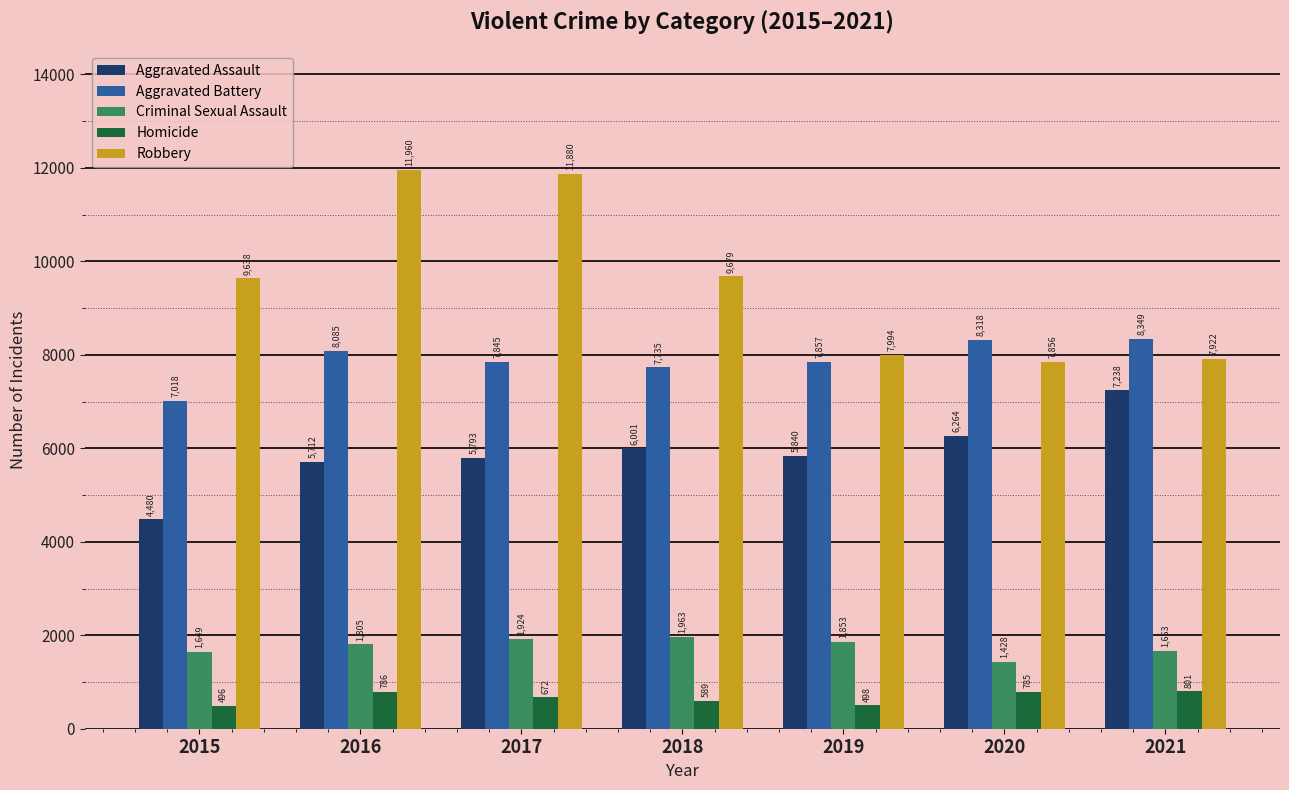

What is the minimum value for Criminal Sexual Assault?

1428